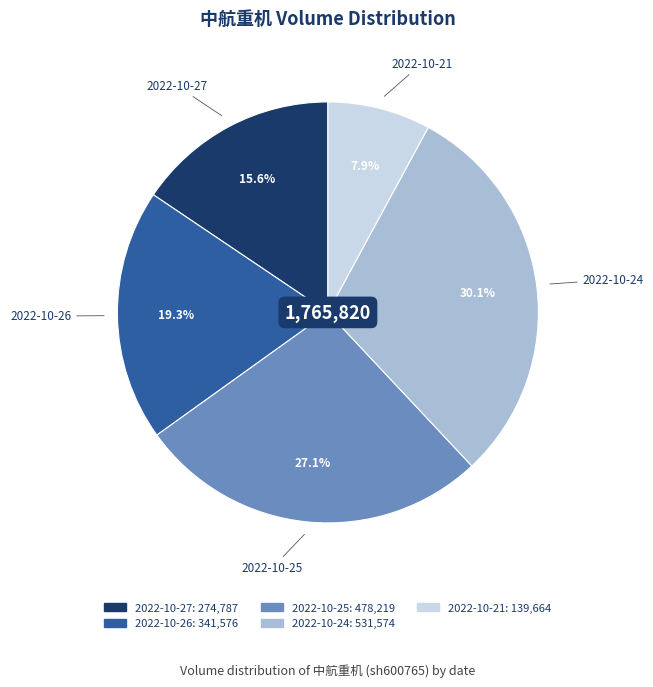

To the nearest percent, what is the average slice percentage?

20%